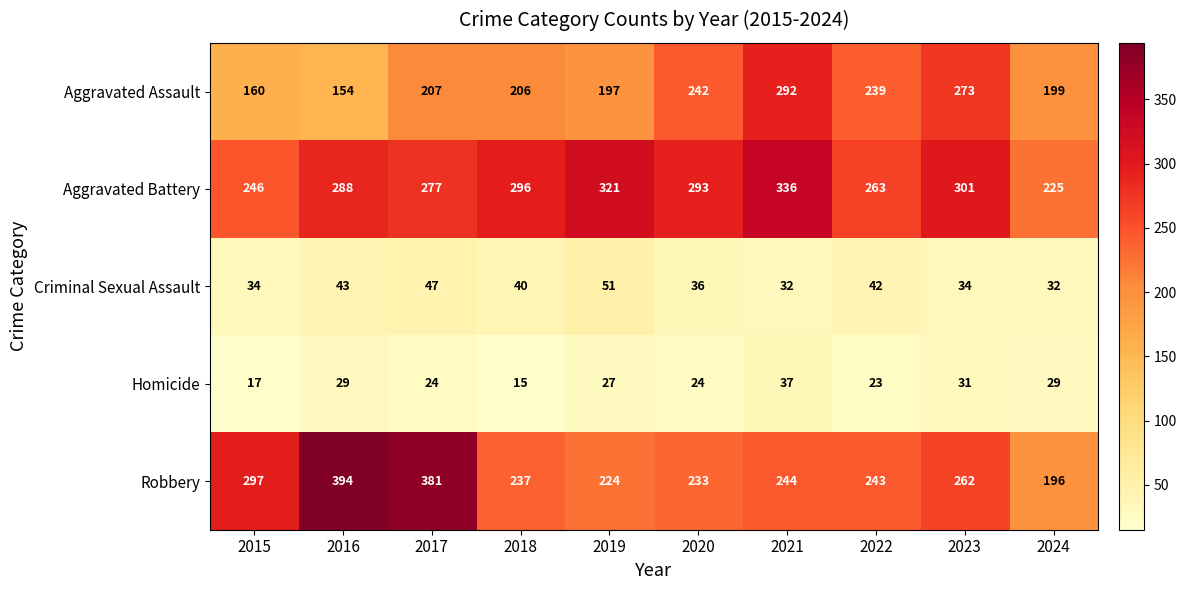

How many distinct data groups are displayed?

5